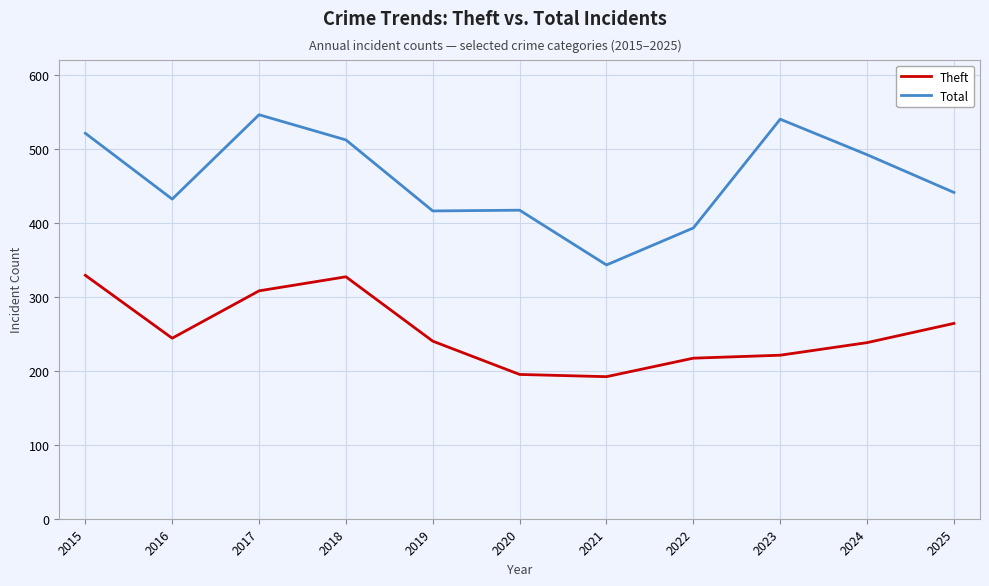

What are all the series names shown in the legend?

Theft, Total